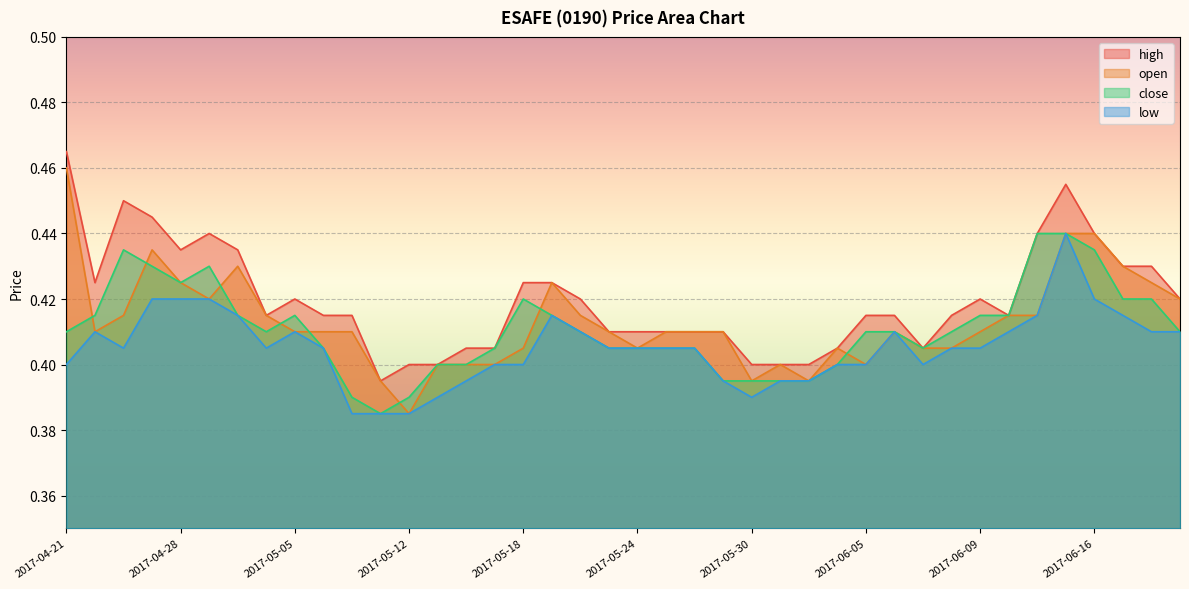

In close, how many points are higher than both neighbors (excluding endpoints)?

4